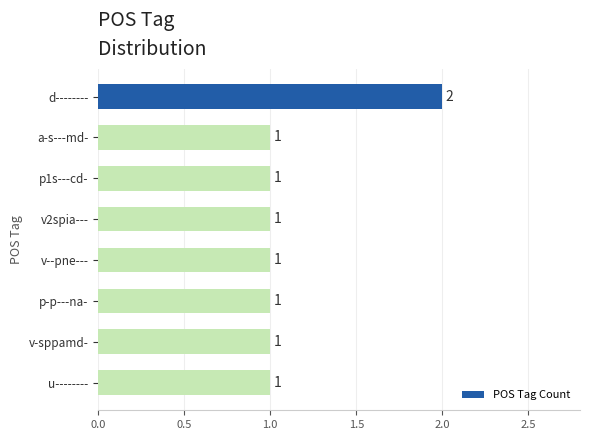

Count the values in the range 1 to 2.

8